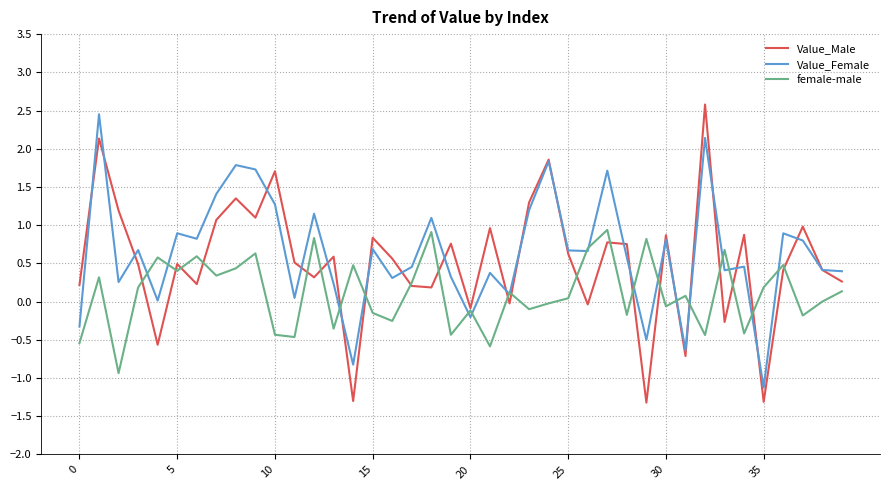

What is the maximum value for Value_Female?

2.5